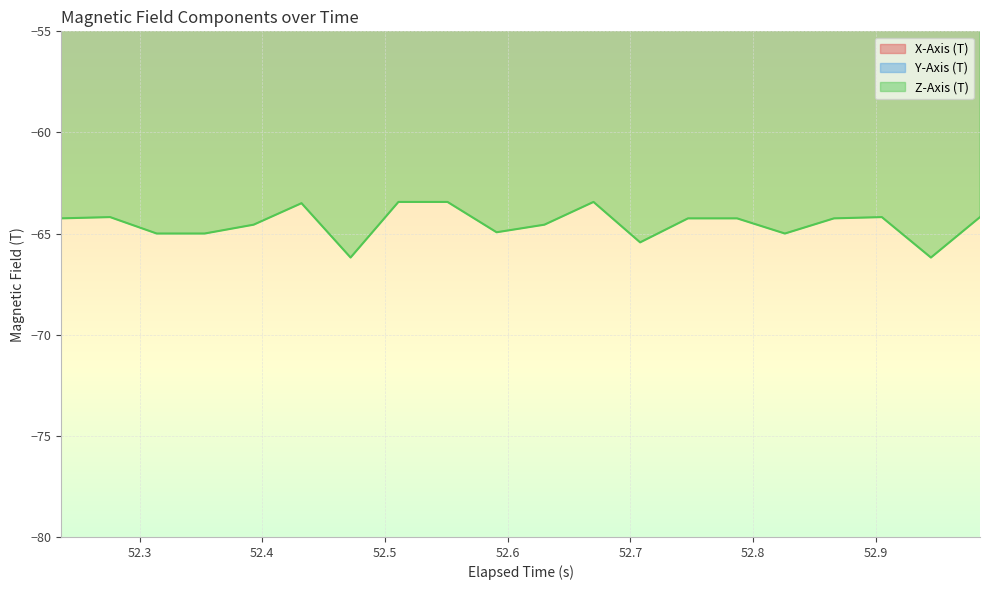

What is the difference between the maximum and minimum values in the Y-Axis (T) series?

3.7